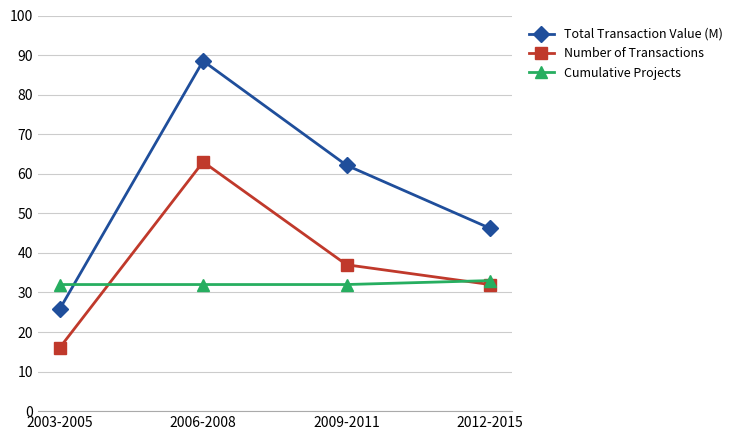

Where does the Number of Transactions series first go above 37?

2006-2008